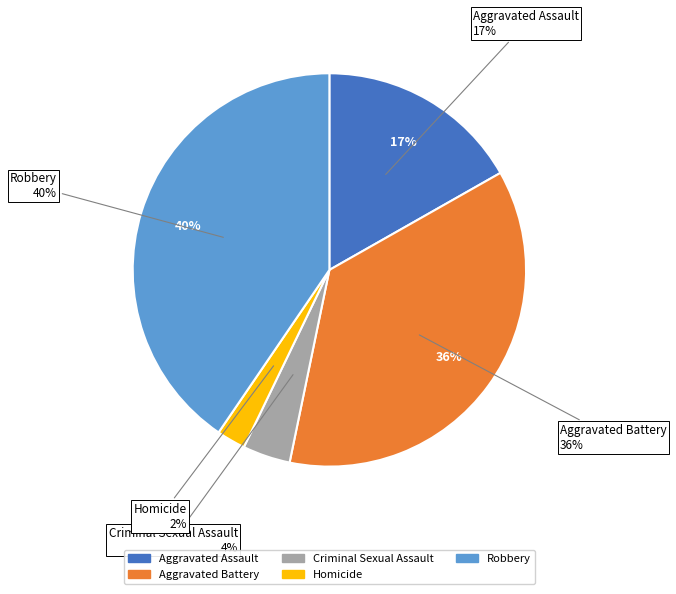

Does Aggravated Assault represent more than half of the total?

No